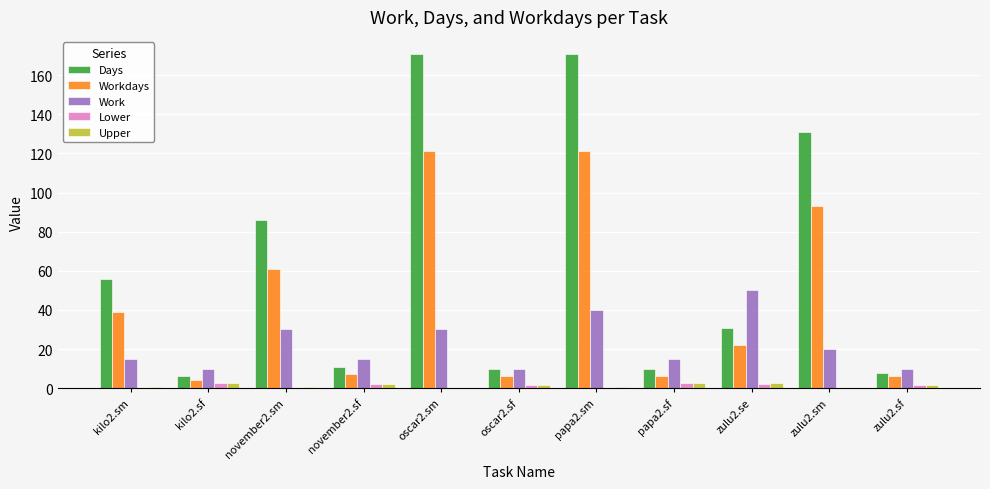

What is the sum of all Workdays values?

486.0